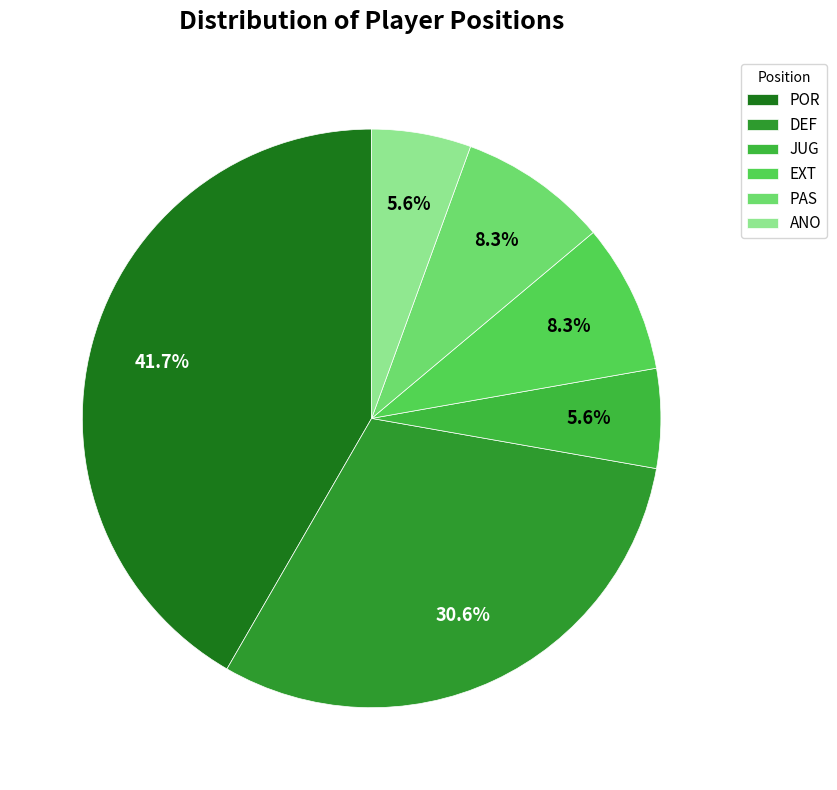

How many slices are in this pie chart?

6